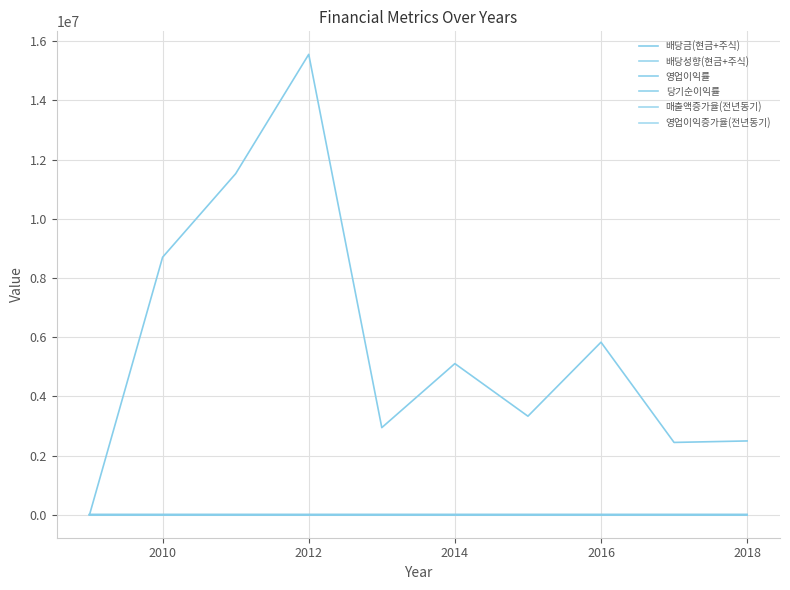

Which series has the largest total across all categories?

배당금(현금+주식)